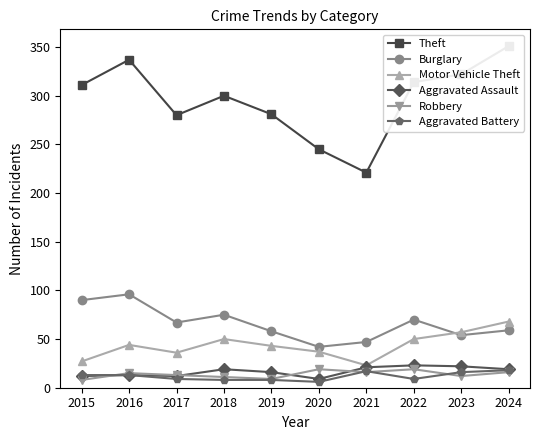

List the series in order of their peak value, highest first.

Theft, Burglary, Motor Vehicle Theft, Aggravated Assault, Robbery, Aggravated Battery